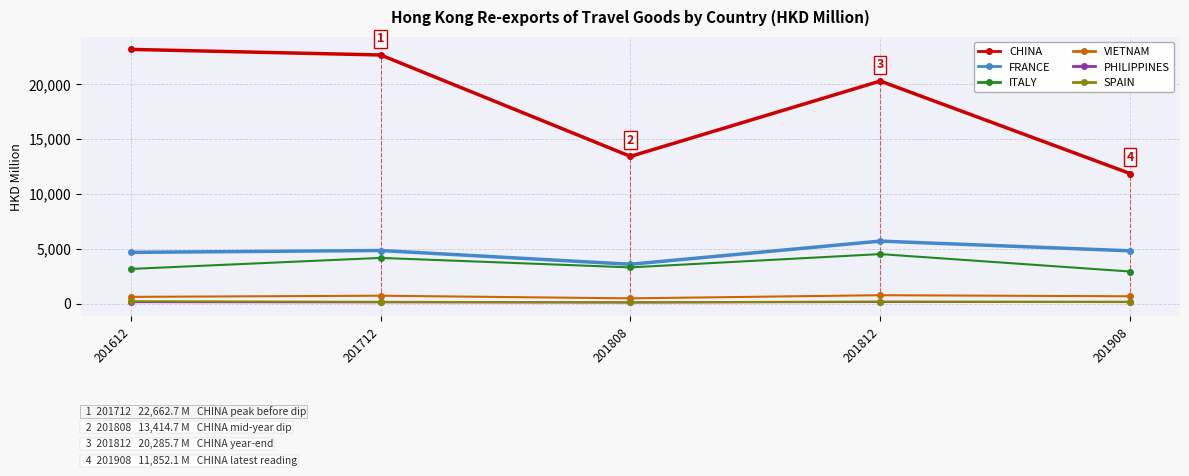

Between which two adjacent categories do SPAIN and PHILIPPINES first intersect?

201812 and 201908